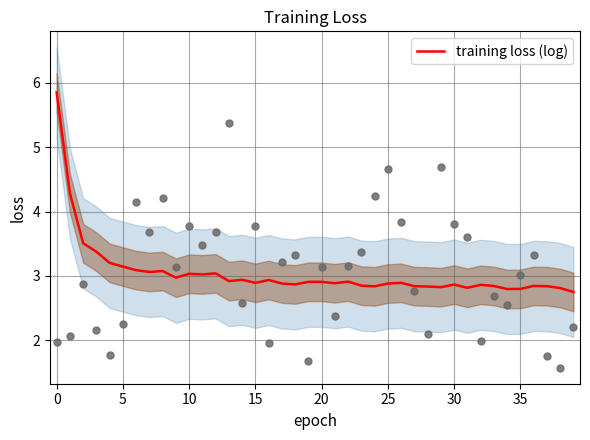

What is the maximum value for training loss (log)?

5.9